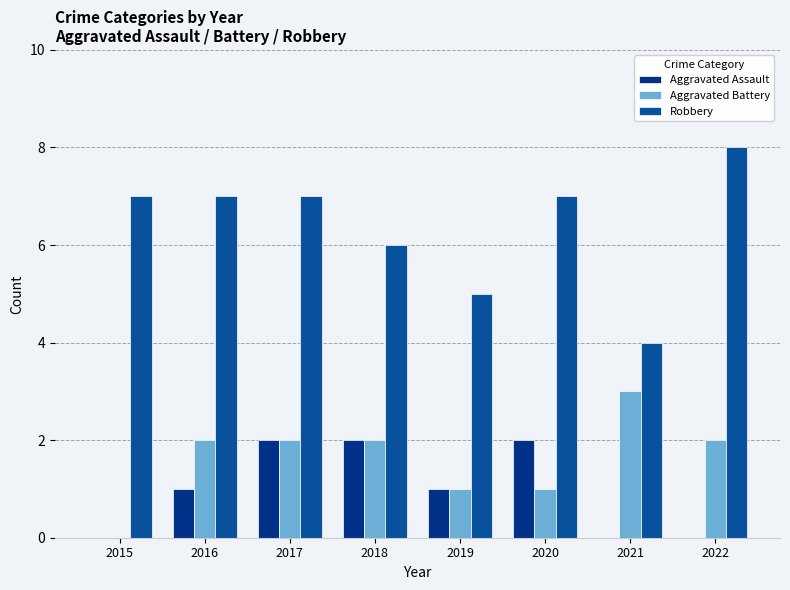

The Robbery series shows 4 at 2021. True or false?

True